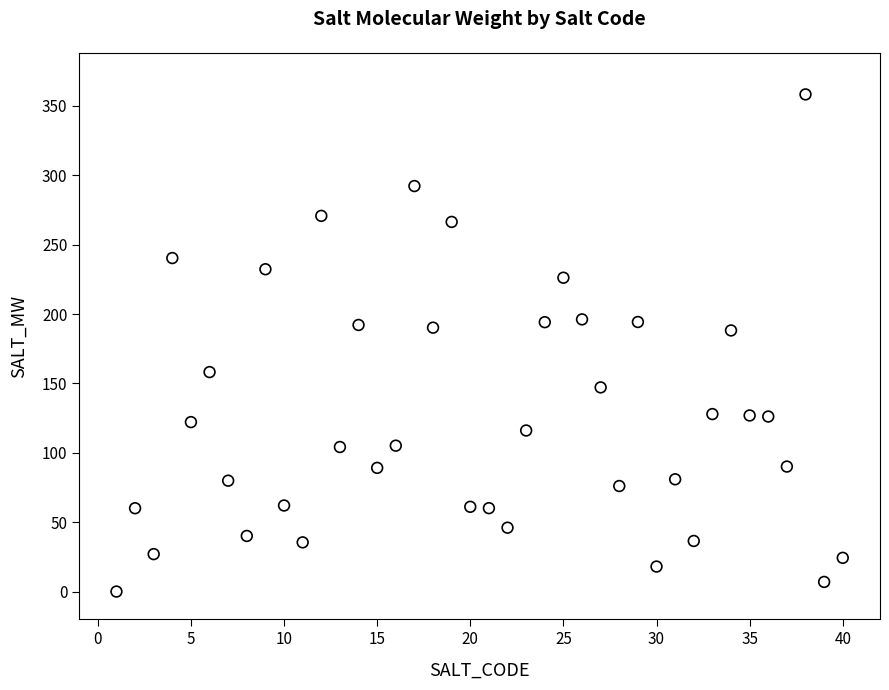

What is the range of Y values (max minus min)?

358.3